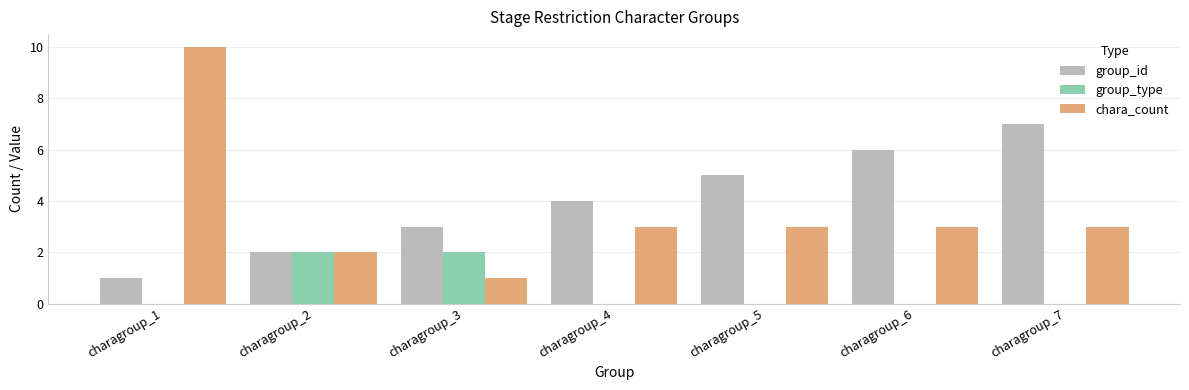

The value of group_id at charagroup_2 is 0. True or false?

False